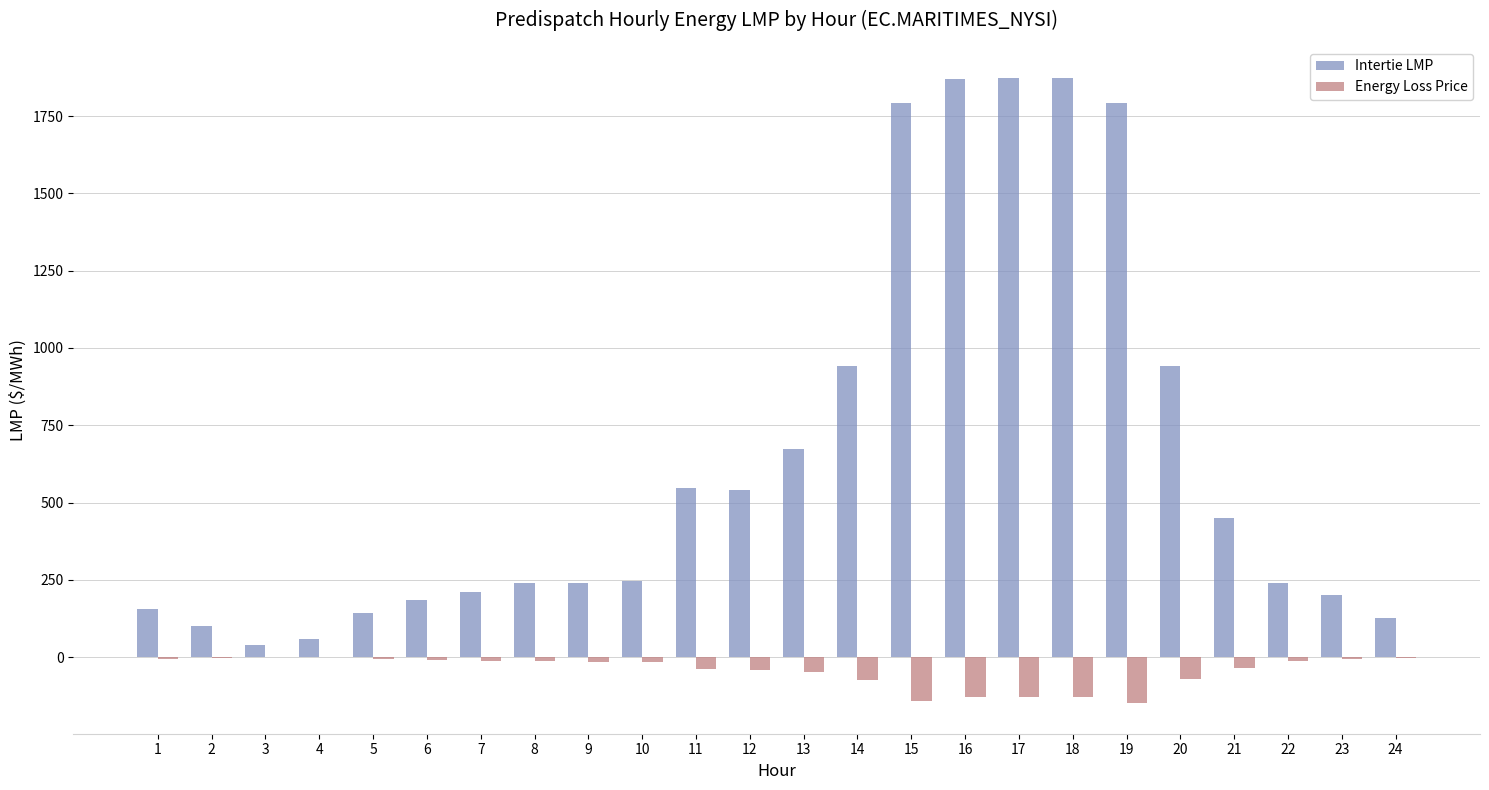

Read the Intertie LMP value at 13.

672.5